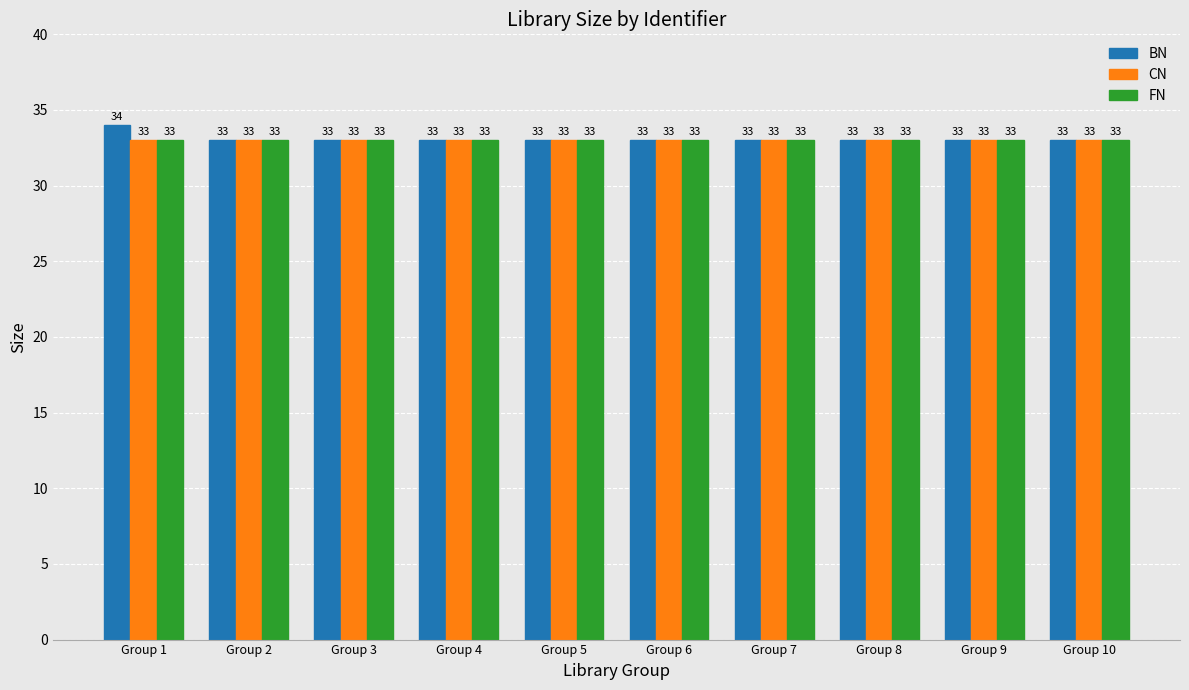

Which series has the widest spread of values?

BN